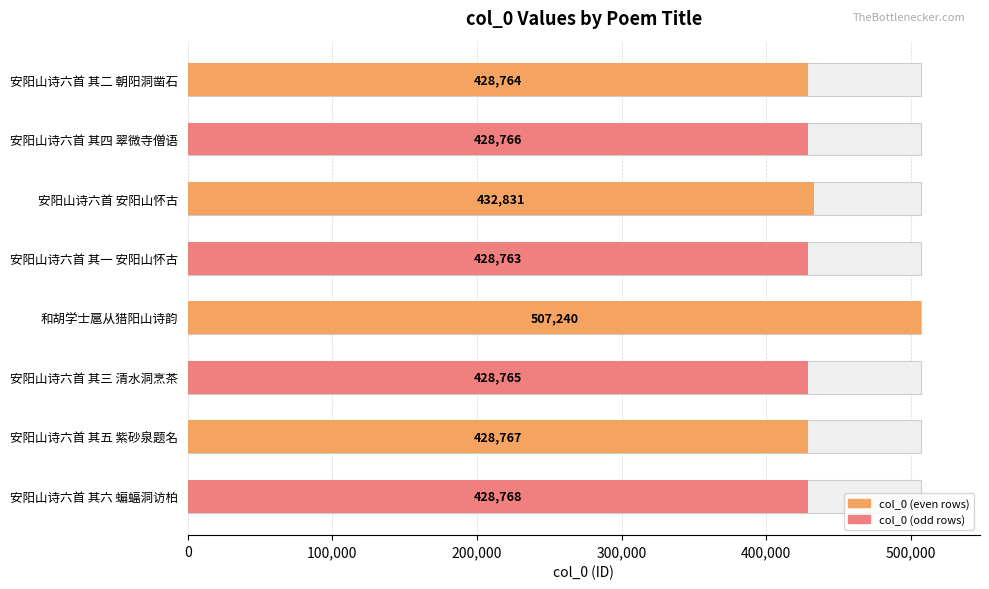

Does the chart contain stacked bars?

No